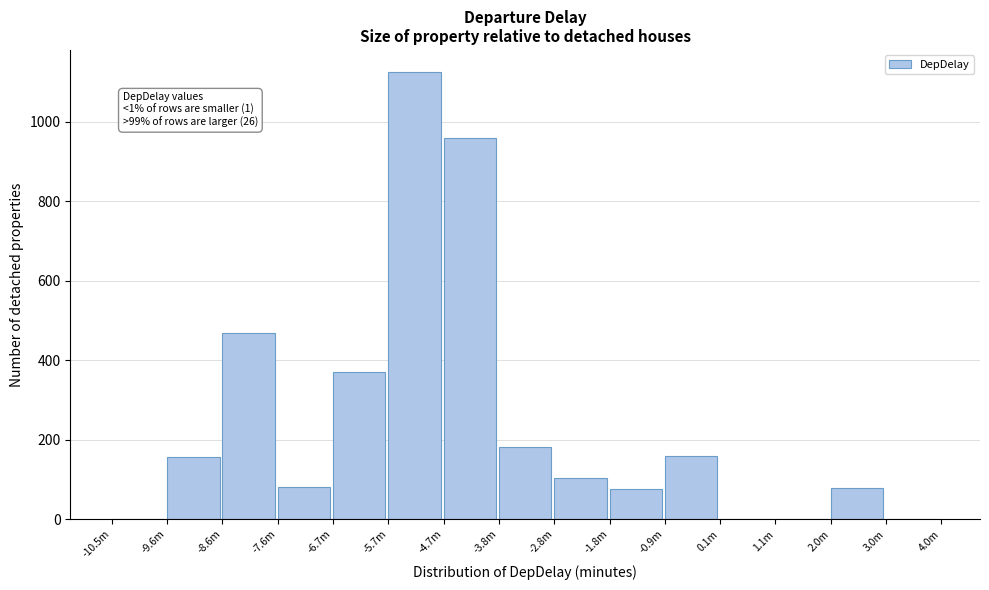

The value at 3.0m is 631. True or false?

False